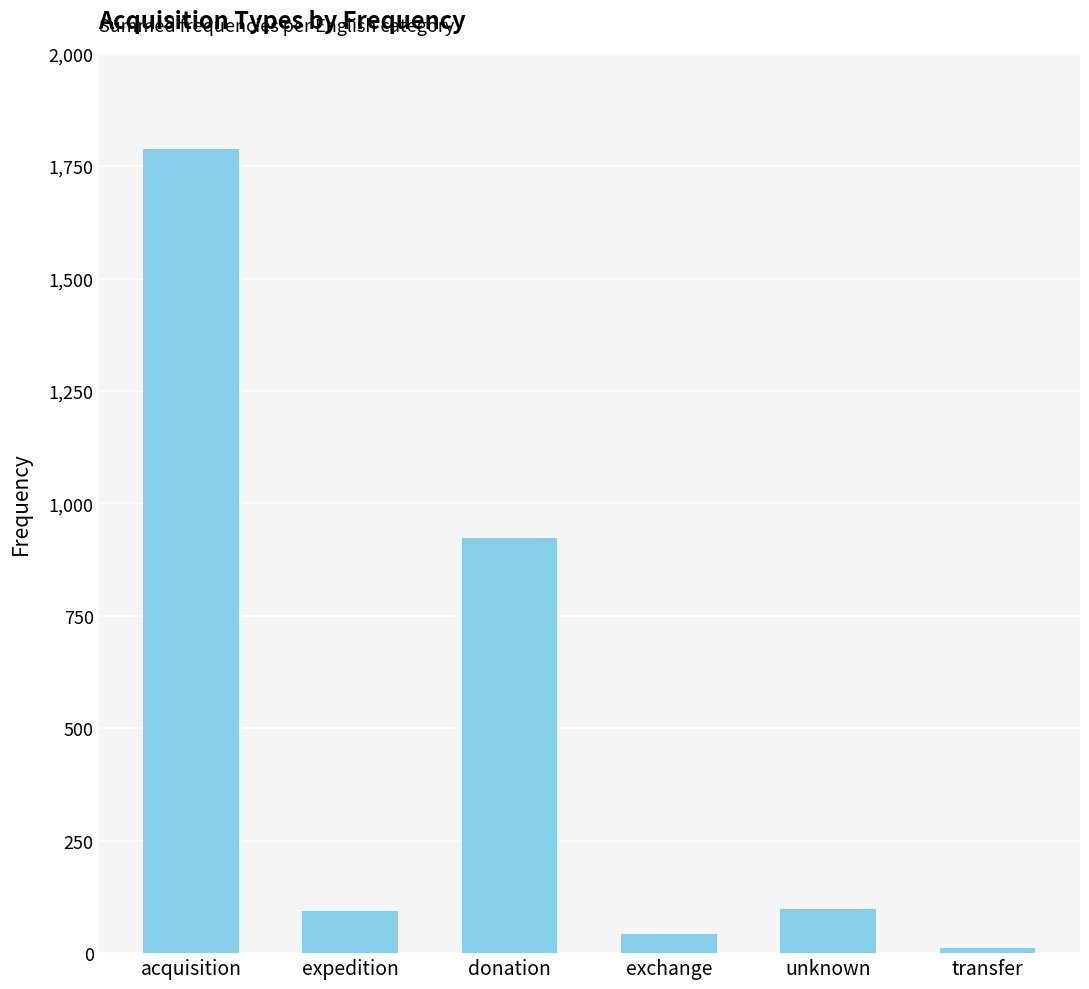

True or false: the data shows 1787 at acquisition.

True